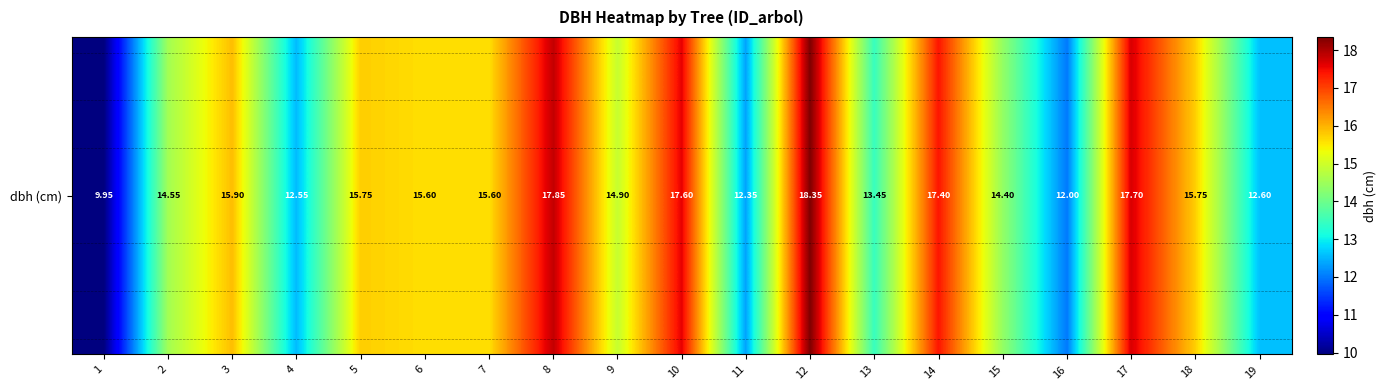

Approximately how many times larger is the value at 10 compared to 2?

1.2